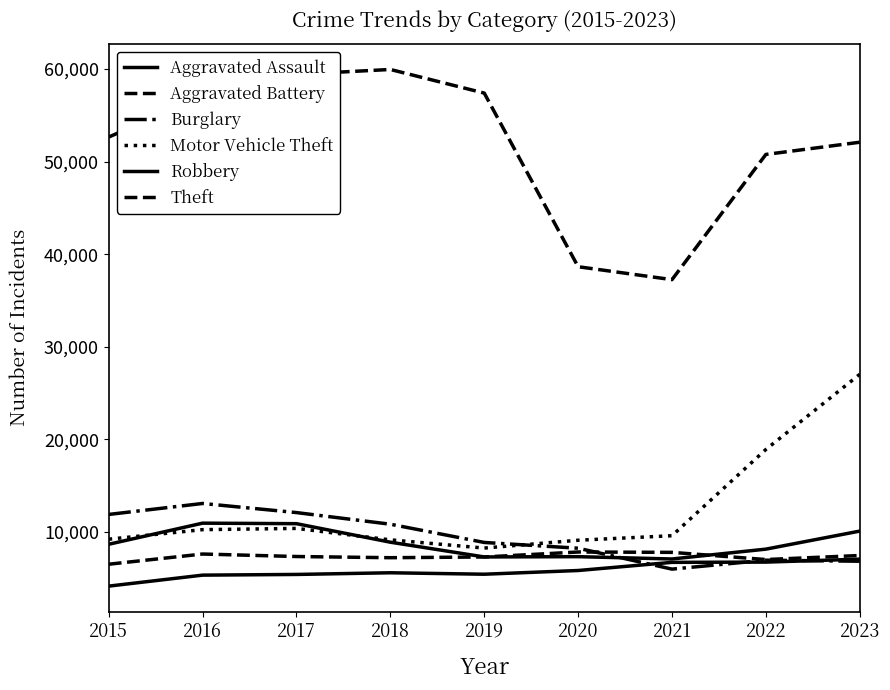

True or false: Robbery and Theft intersect in this chart.

False